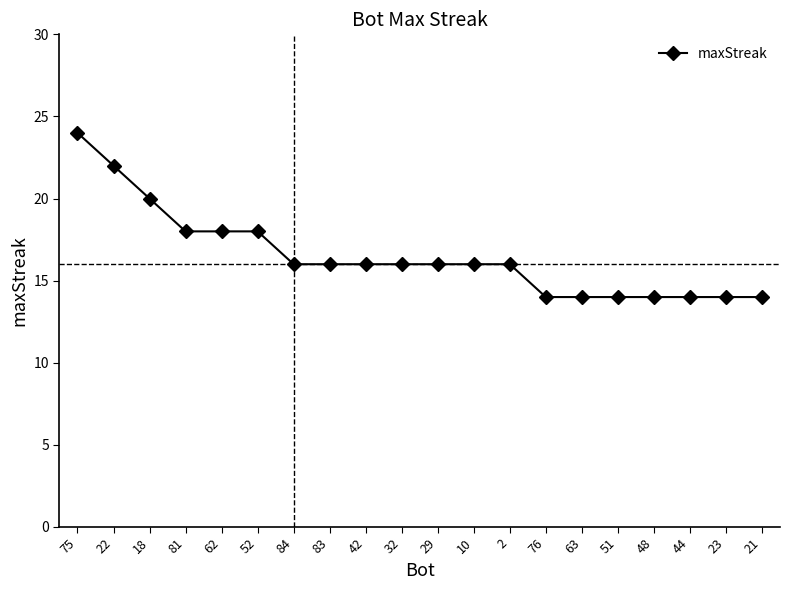

How many lines are shown in the chart?

1